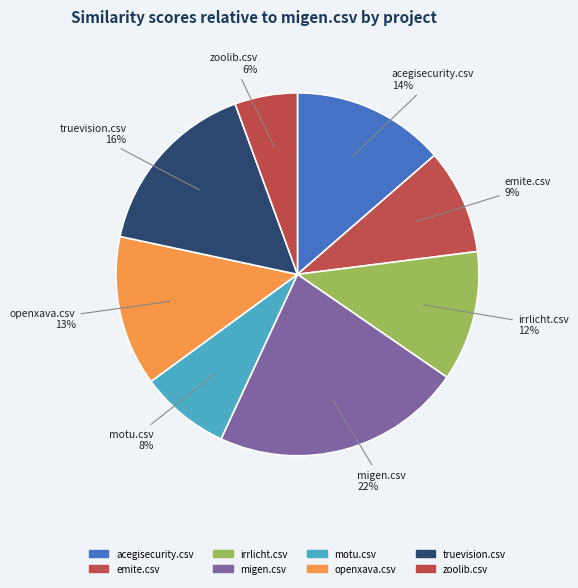

What percentage is the openxava.csv slice, to the nearest percent?

13%